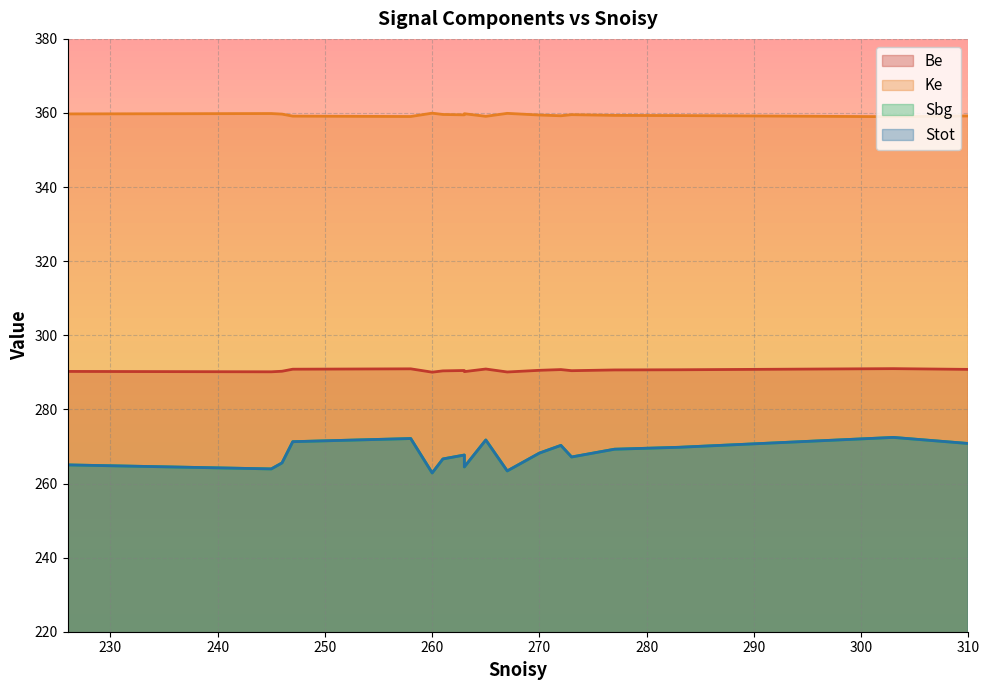

Is it true that Be equals 147.8 at 276?

False